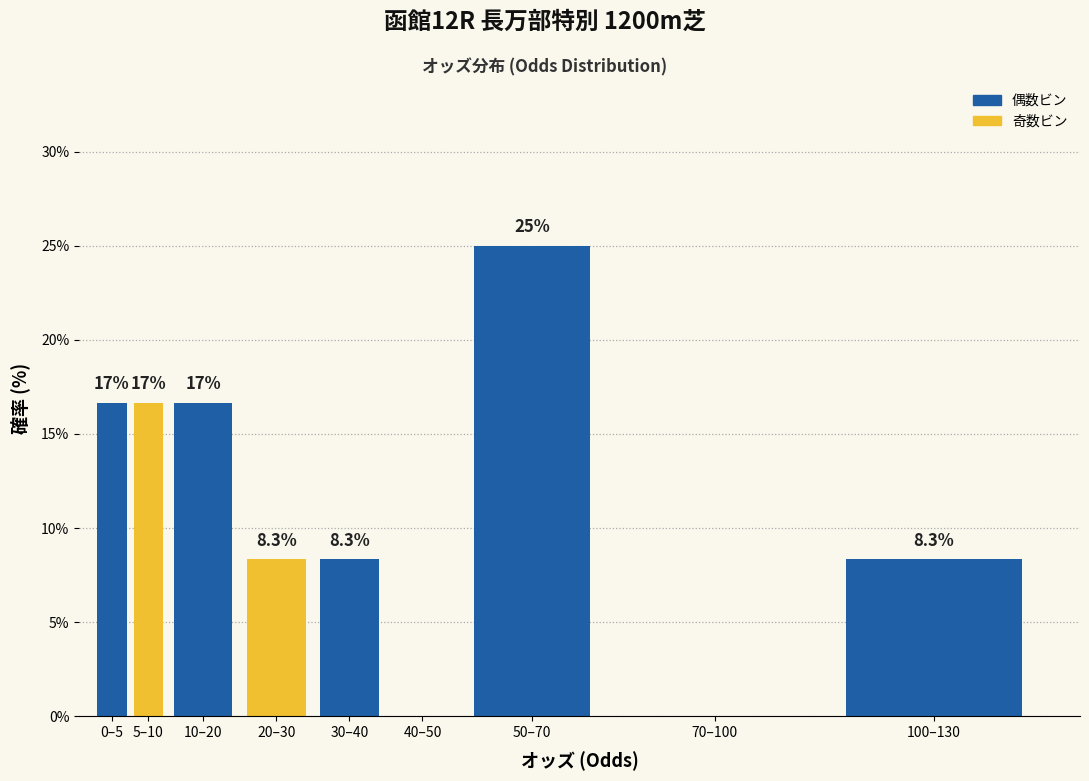

Reading right to left, transcribe all the data shown in this chart.

100–130=8.3	70–100=0.0	50–70=25.0	40–50=0.0	30–40=8.3	20–30=8.3	10–20=16.7	5–10=16.7	0–5=16.7